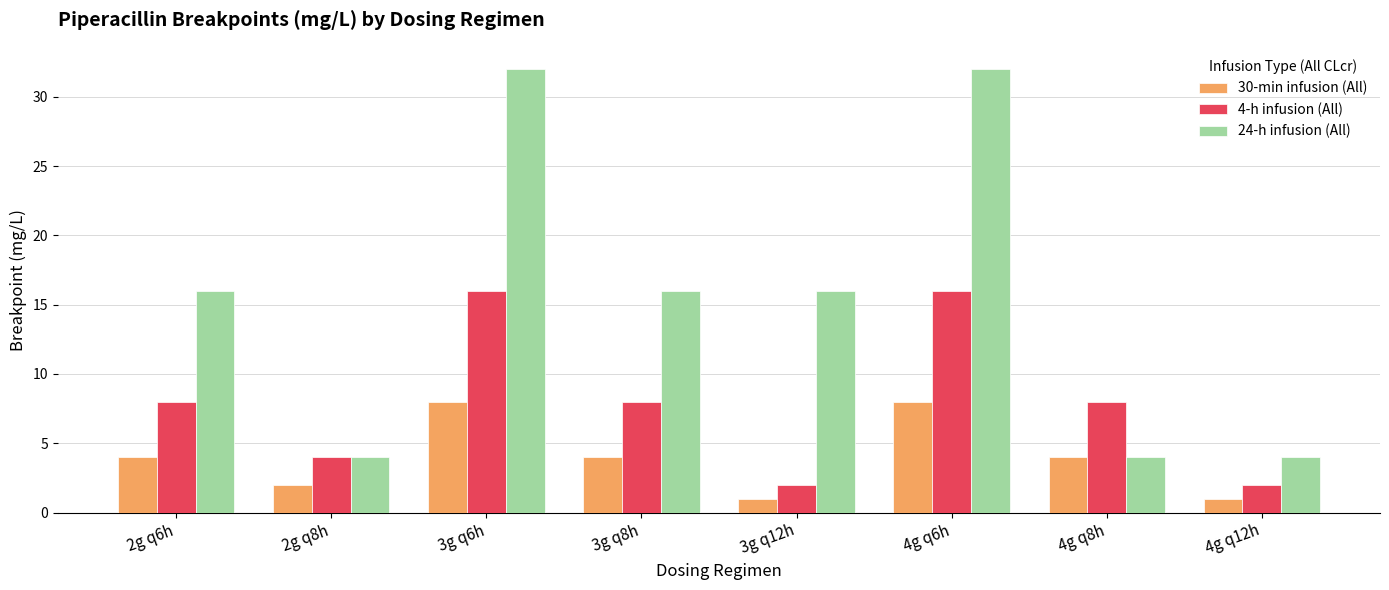

Rank the series at 3g q8h from lowest to highest value.

30-min infusion (All), 4-h infusion (All), 24-h infusion (All)